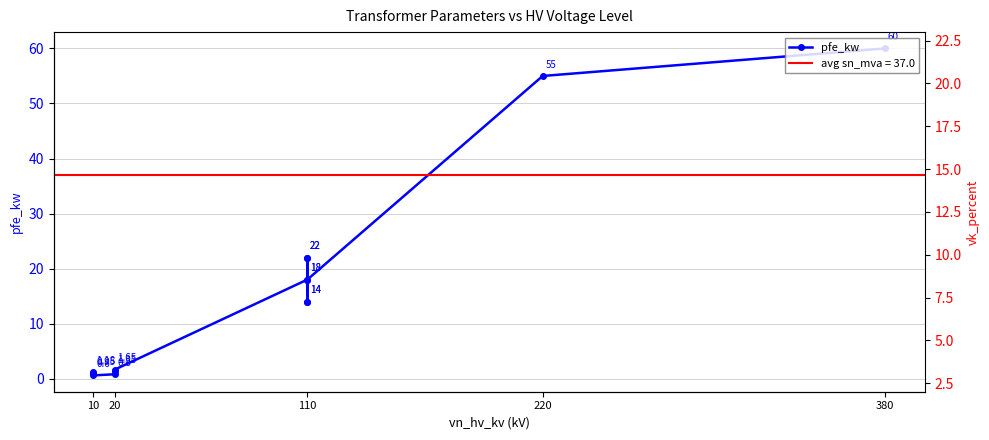

What is the greatest value displayed?

60.0